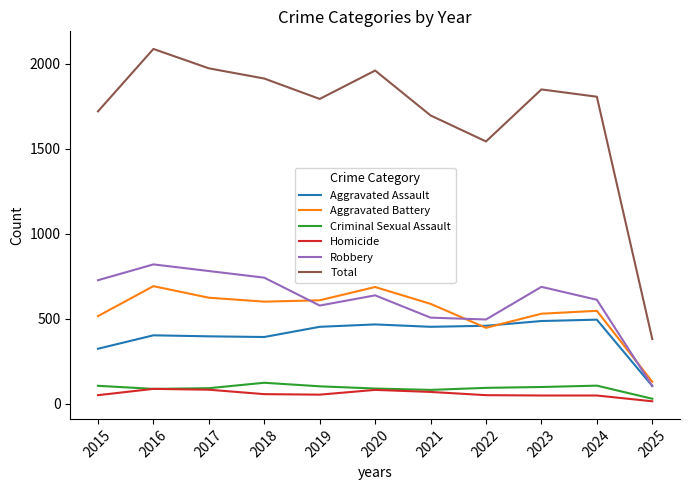

At how many categories does at least one series exceed 86?

11